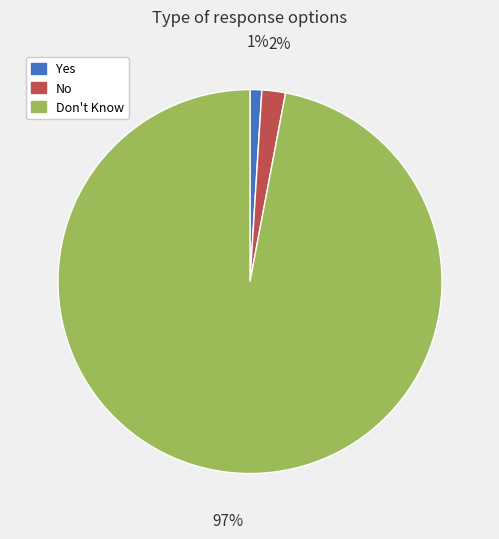

How many slices are in this pie chart?

3